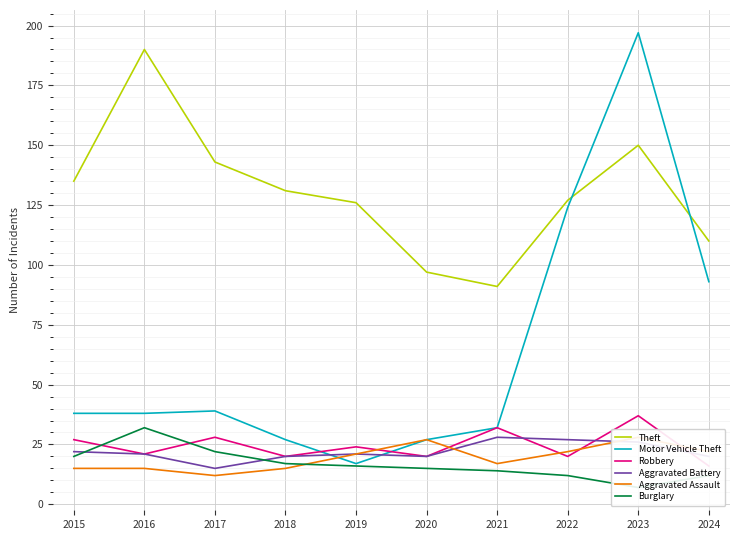

How many interior local peaks does the Aggravated Assault series have?

2